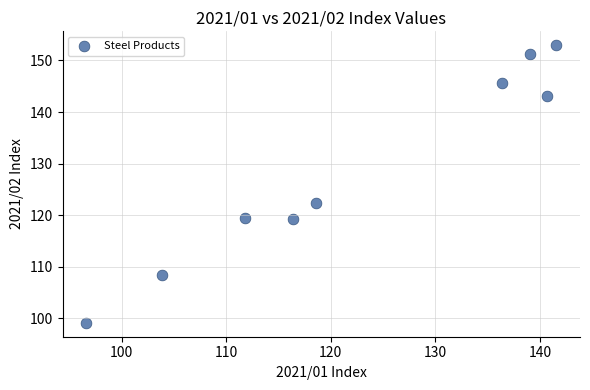

What Y value in the scatter plot is closest to 126?

122.3